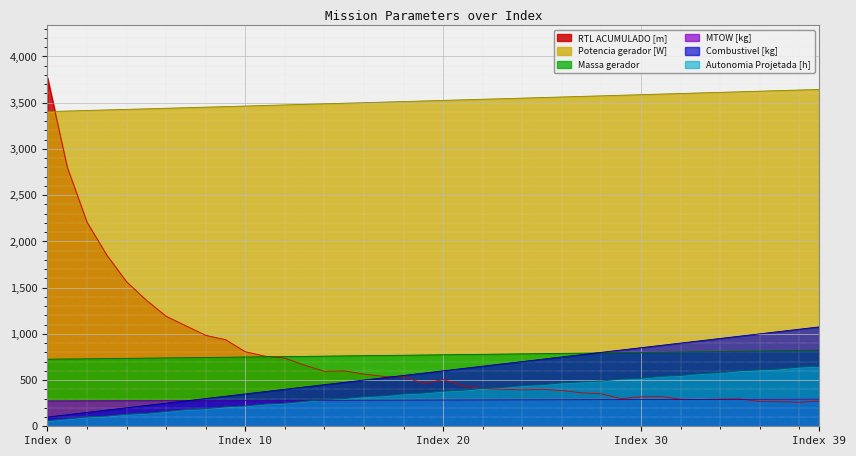

At which category is the sum across all series the highest?

Index 0